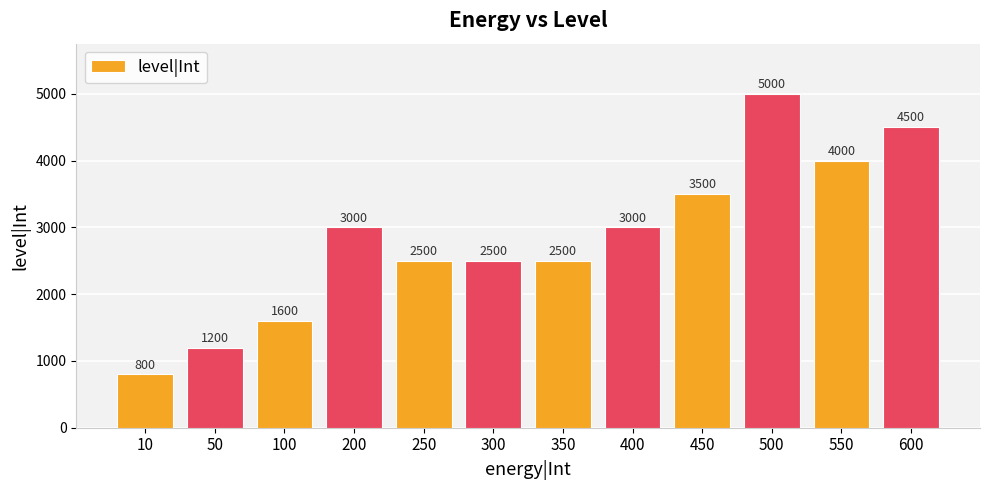

Reading left to right, extract all data points from this chart.

10=800	50=1200	100=1600	200=3000	250=2500	300=2500	350=2500	400=3000	450=3500	500=5000	550=4000	600=4500